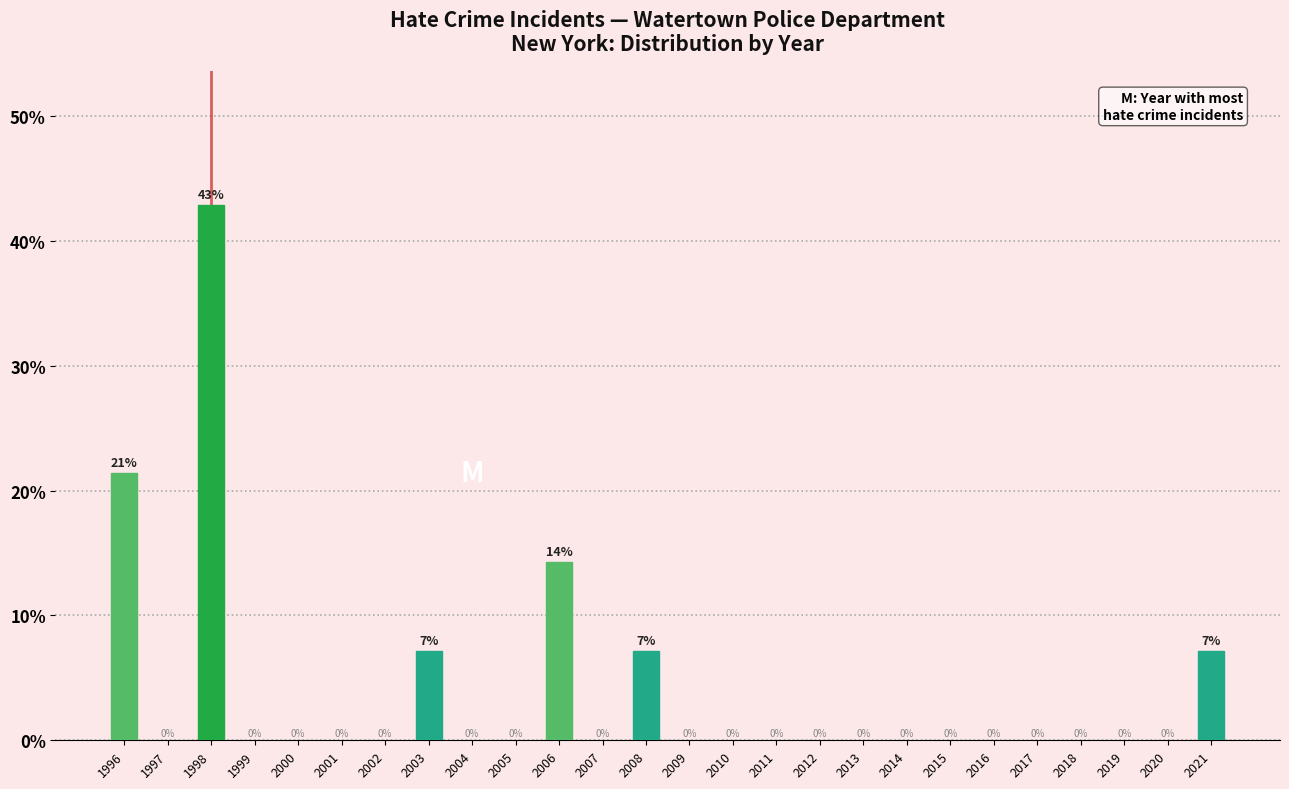

Is it true that the value at 2016 is -19.8?

False